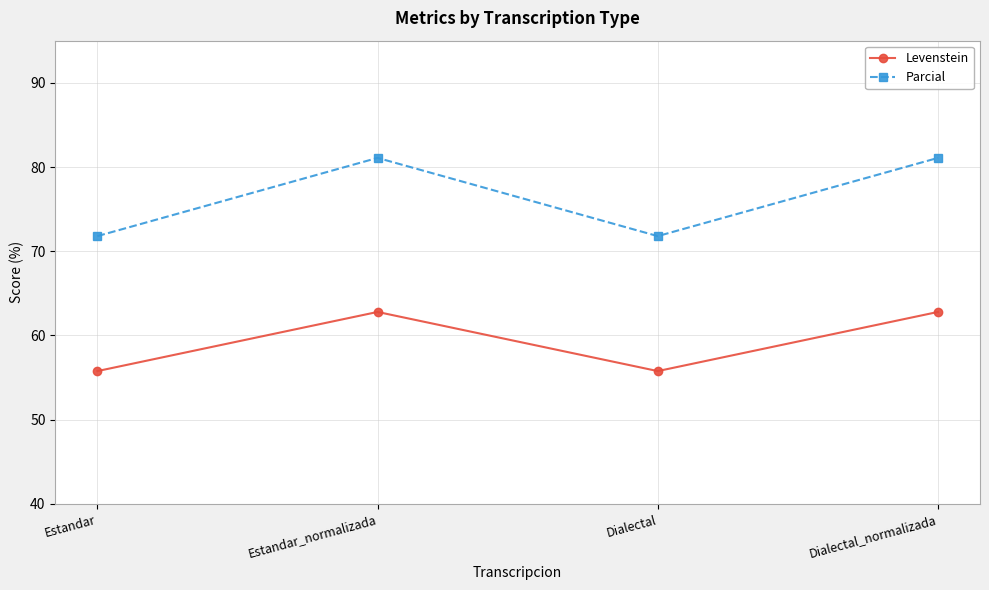

What is the difference between the highest and lowest values at Dialectal_normalizada?

18.3